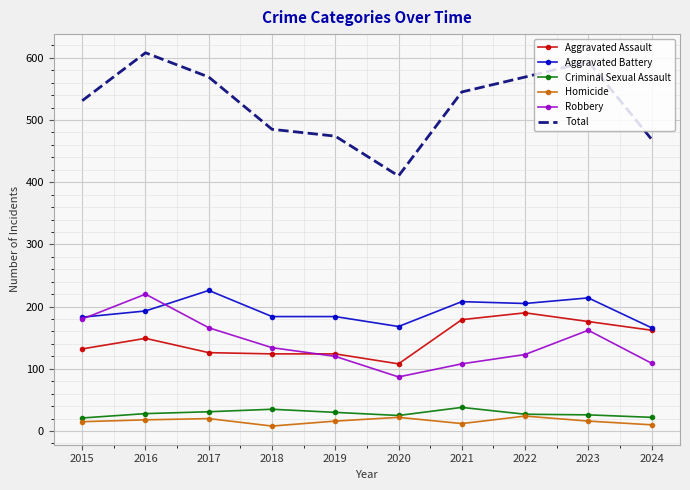

Is the value of Criminal Sexual Assault at 2015 greater than the value of Aggravated Battery at 2022?

No